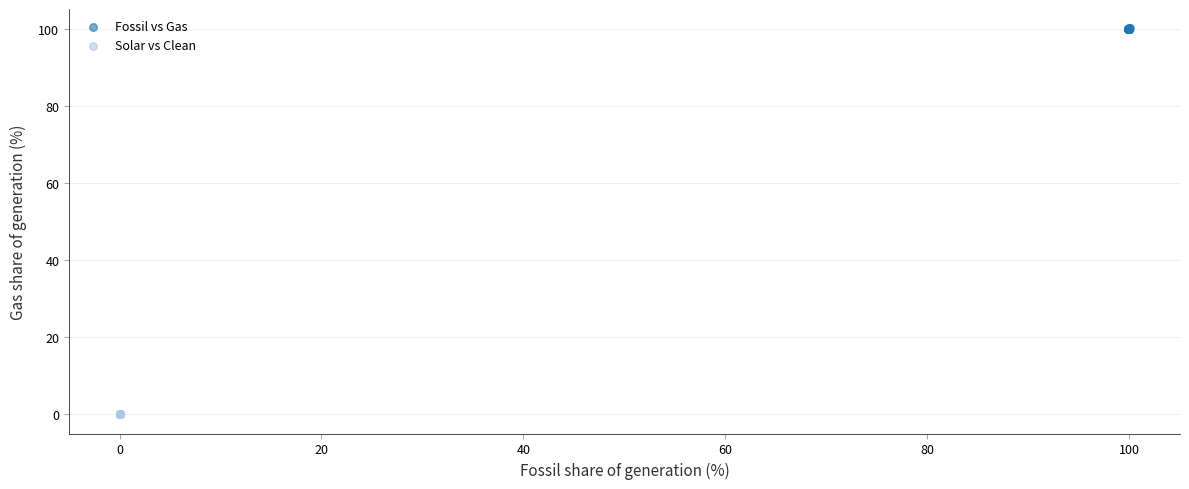

What are all the series names shown in the legend?

Fossil vs Gas, Solar vs Clean